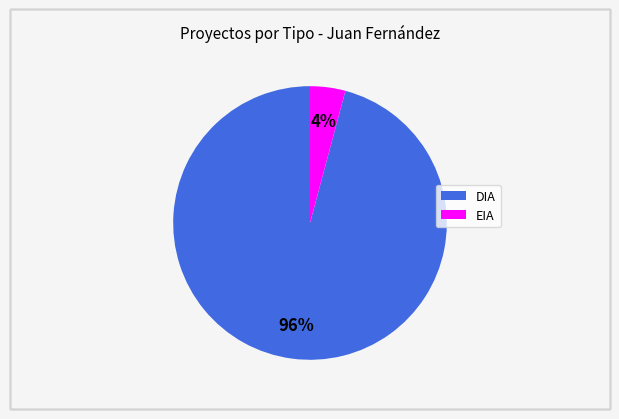

True or false: EIA accounts for 12% of the total.

False